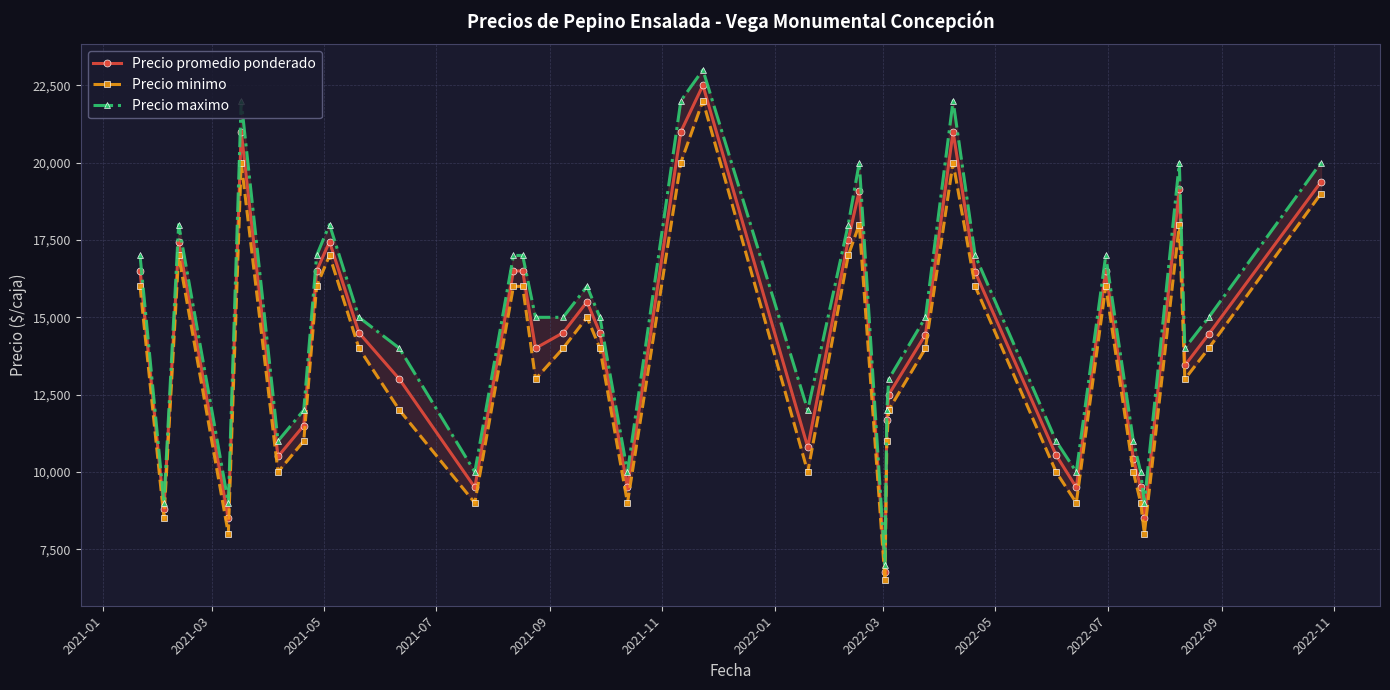

How many interior local valleys does the Precio promedio ponderado series have?

11